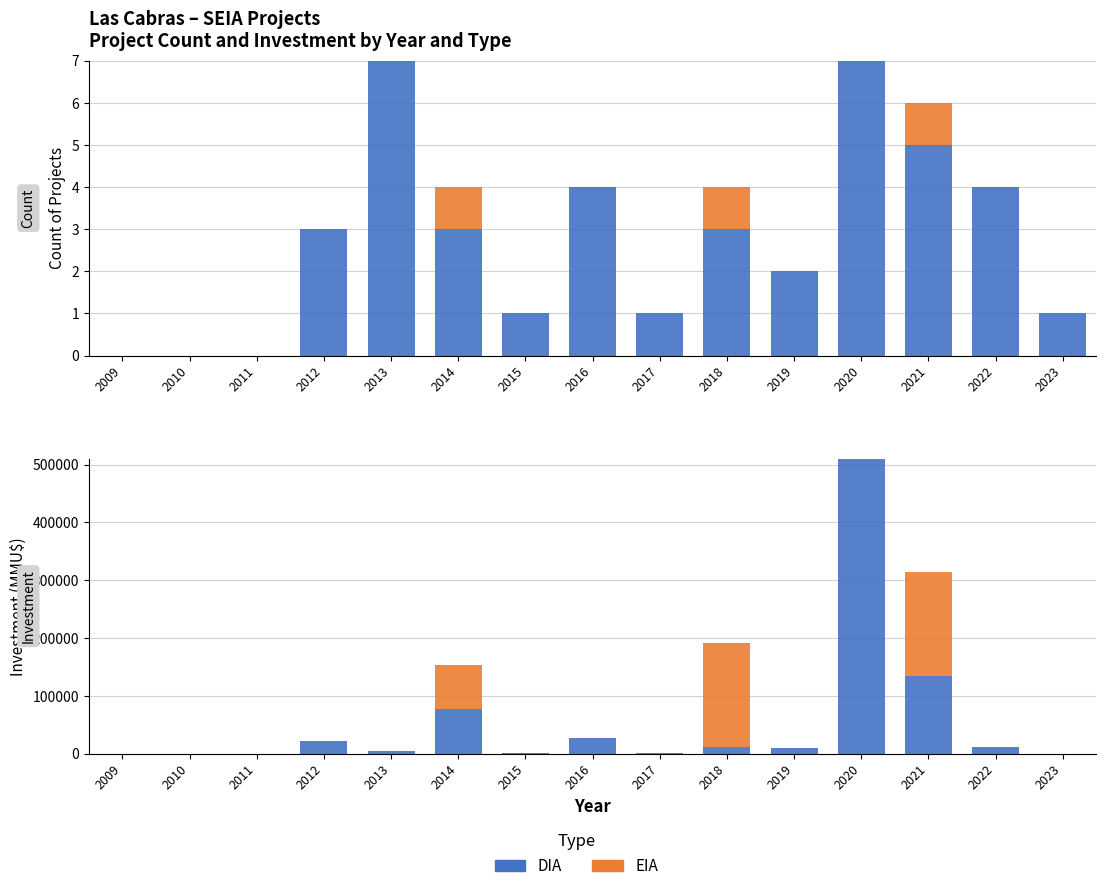

What is the average value of the DIA series?

53772